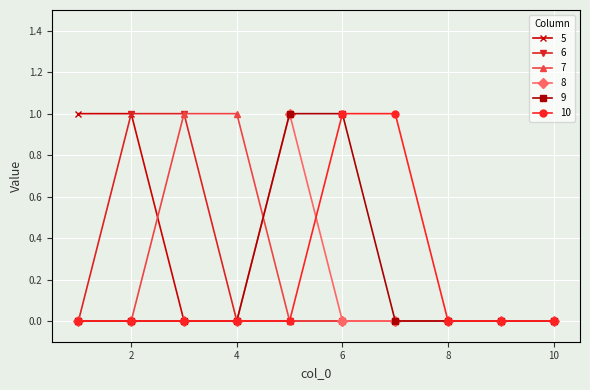

What are all the series names shown in the legend?

5, 6, 7, 8, 9, 10